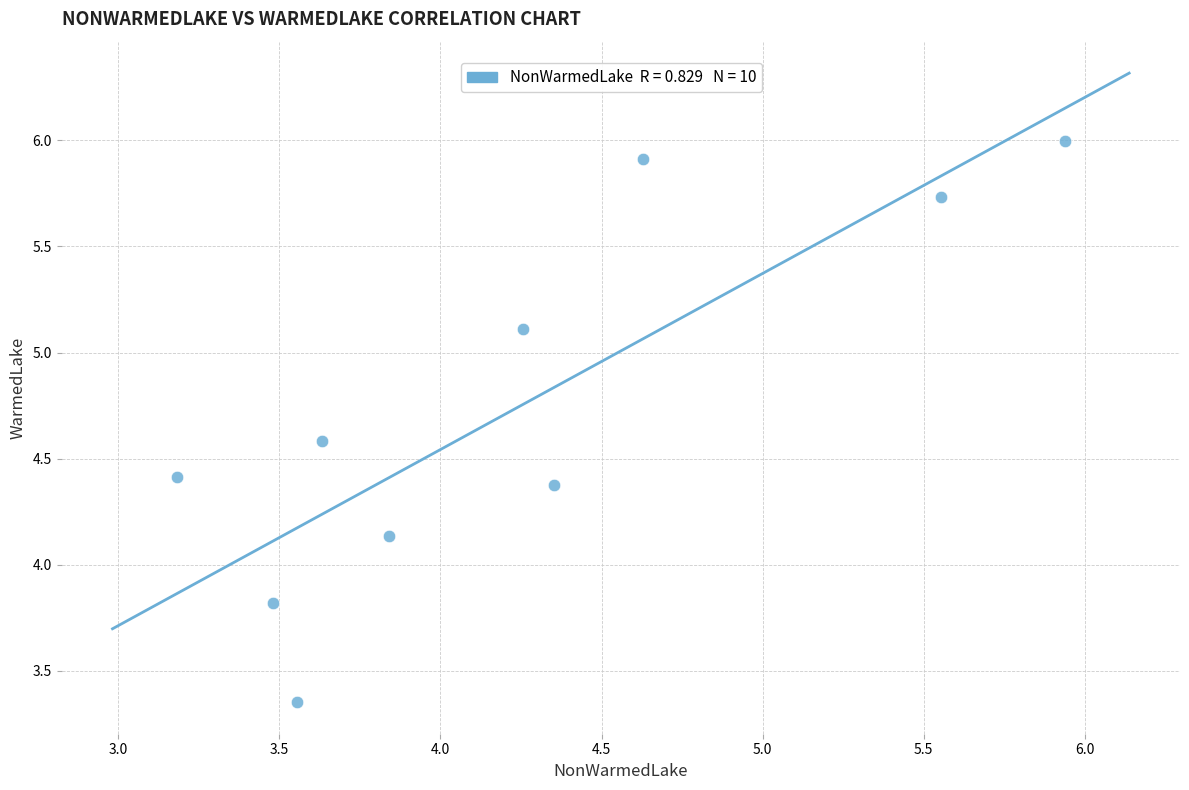

What is the range of X values (max minus min)?

2.8